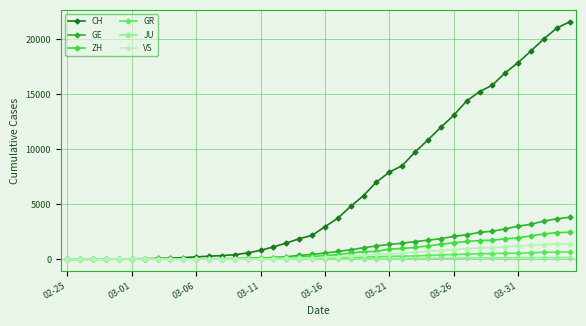

Which series has the widest spread of values?

CH